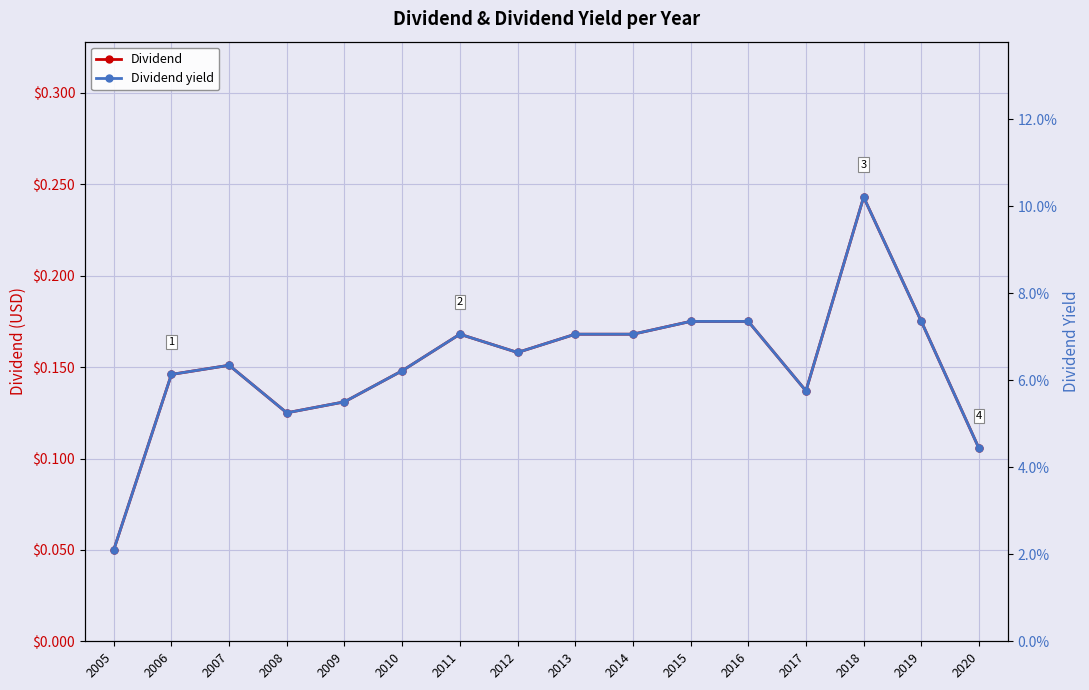

At 2017, list the series in order from smallest to largest.

Dividend yield, Dividend